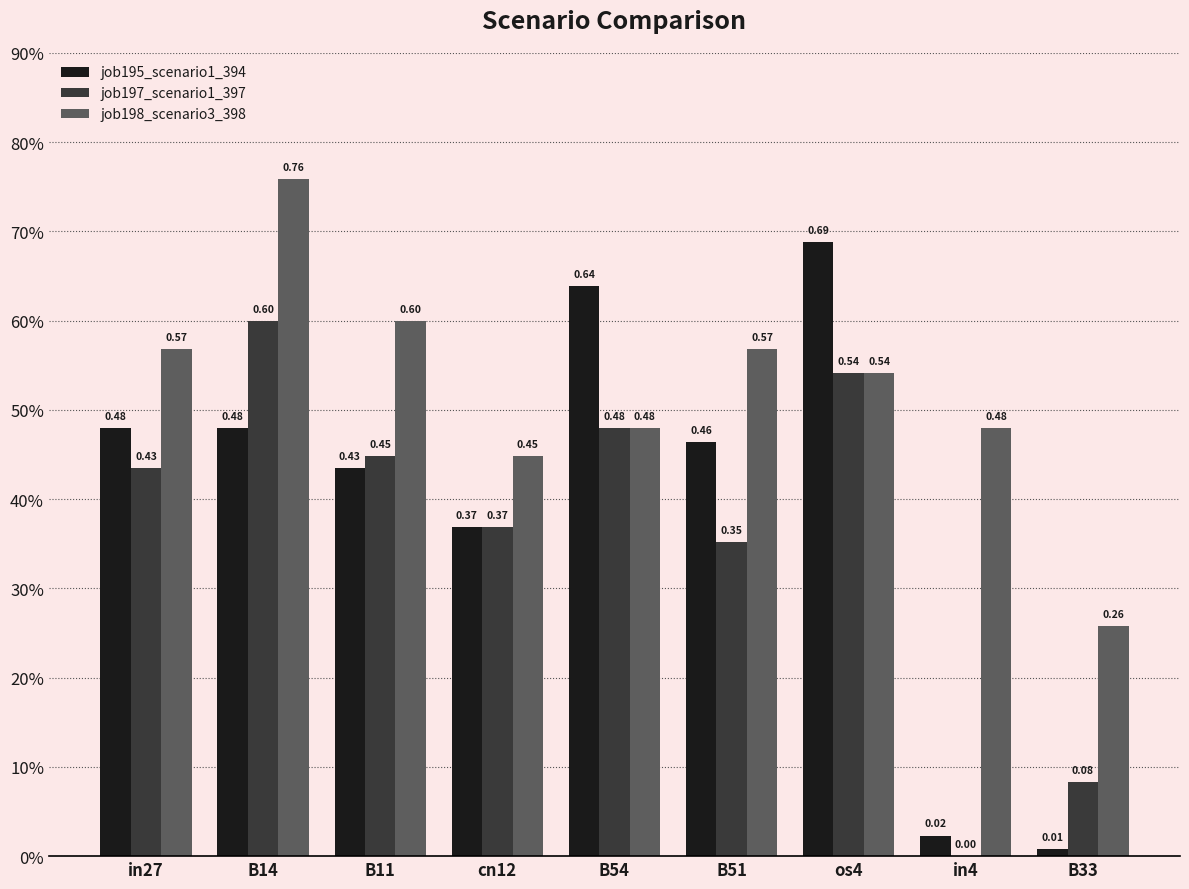

Between B14 and B54, which series saw the biggest shift?

job198_scenario3_398